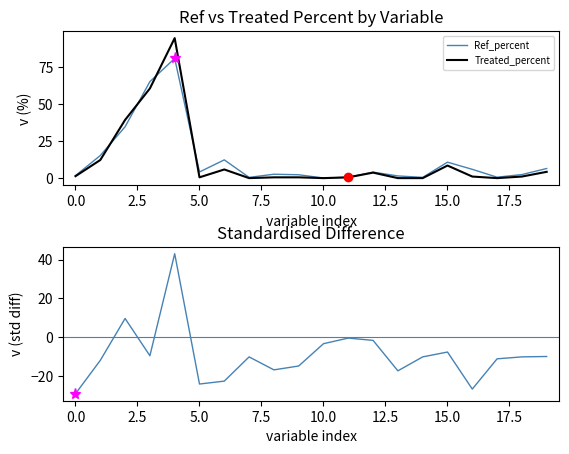

How many lines are shown in the chart?

3